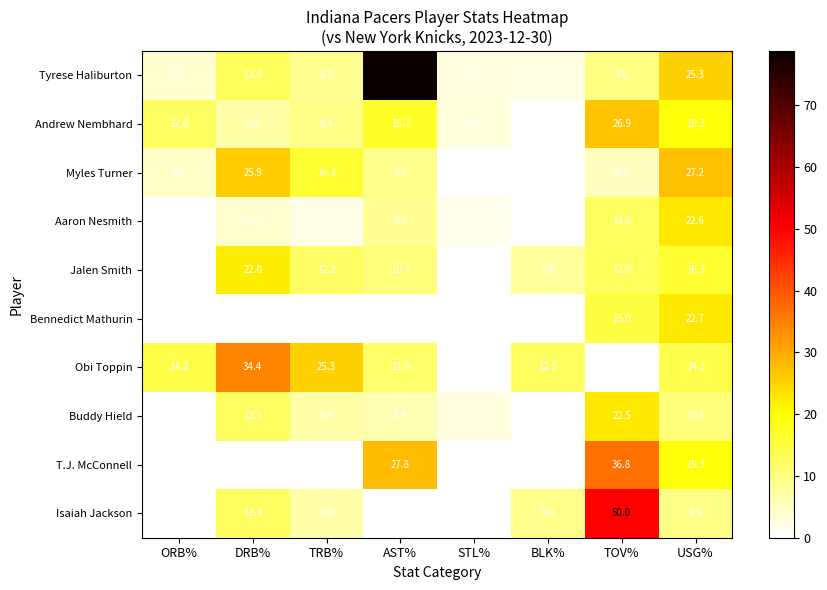

What is the difference between the highest and lowest values at TRB%?

25.3